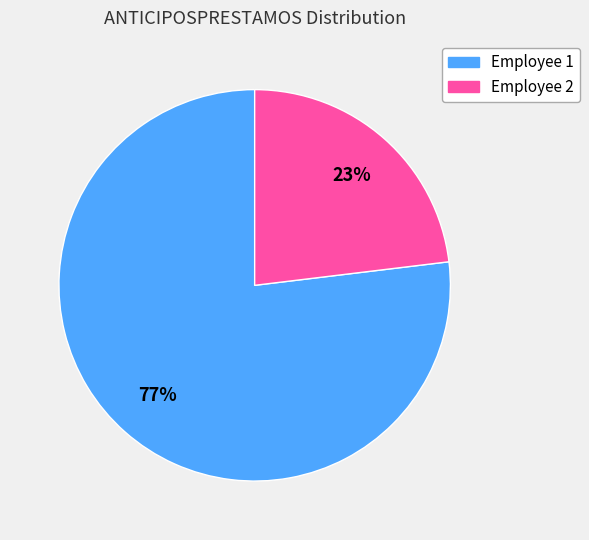

To the nearest percent, what is the average slice percentage?

50%